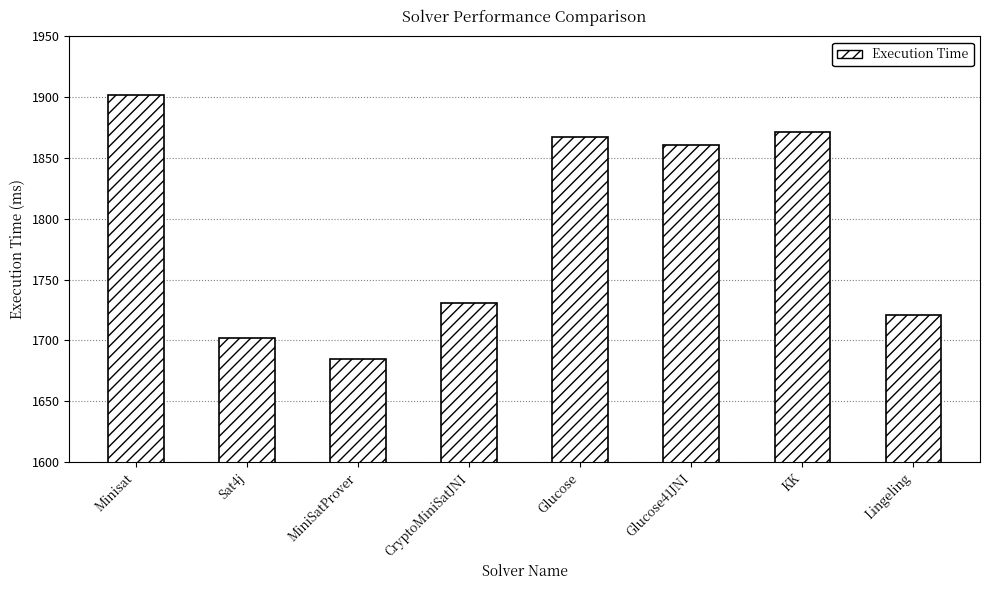

How many bars are there in total?

8